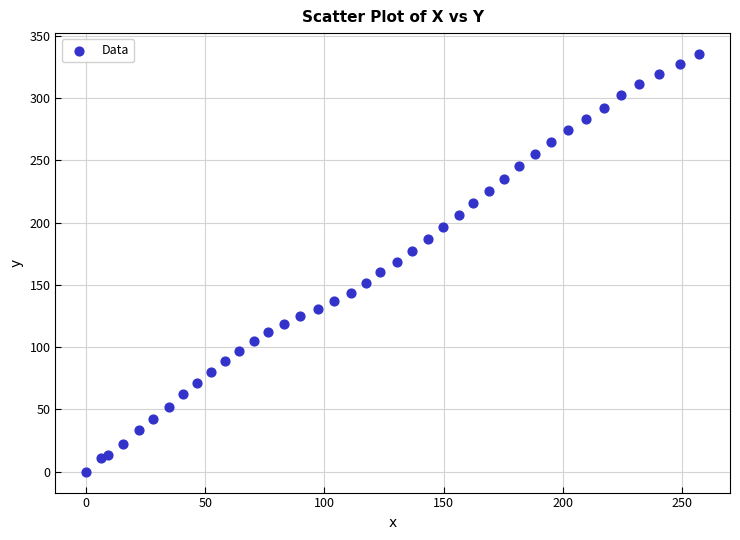

What is the range of Y values (max minus min)?

335.4